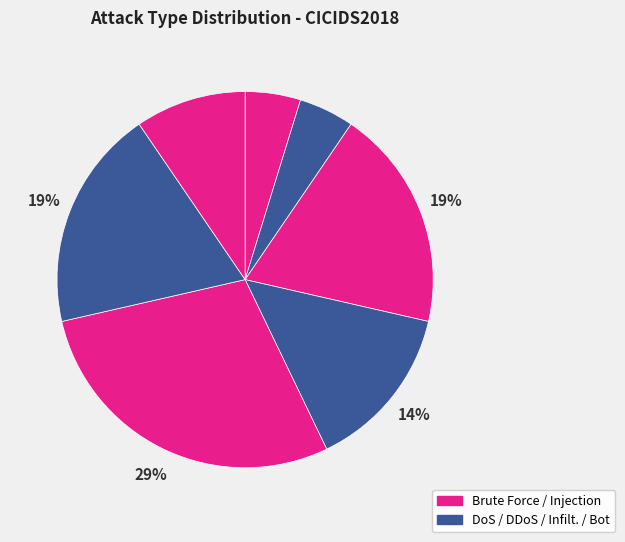

How many slices are in this pie chart?

7